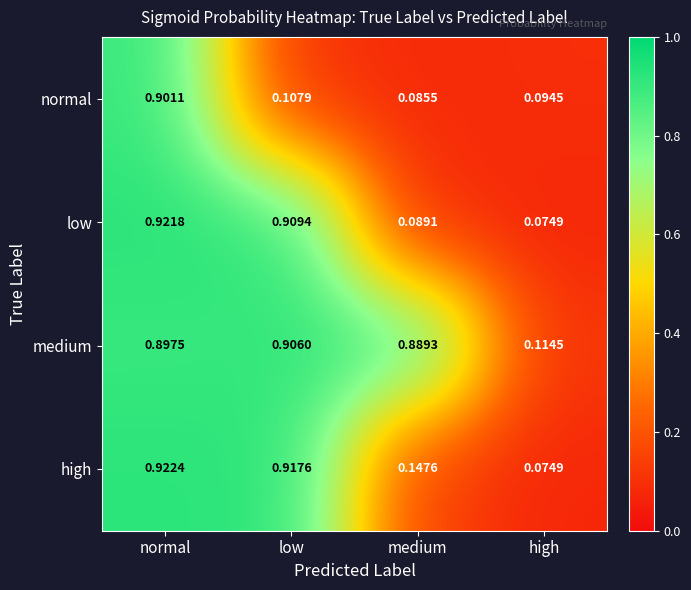

Which series has the largest total across all categories?

medium